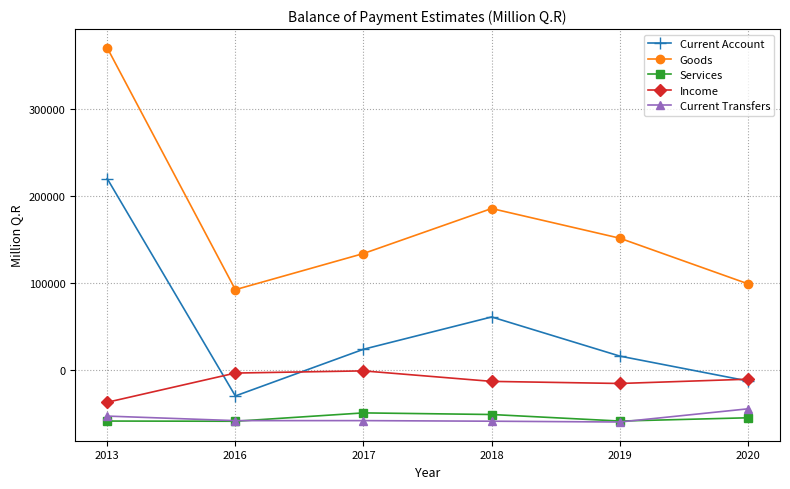

What are all the series names shown in the legend?

Current Account, Goods, Services, Income, Current Transfers